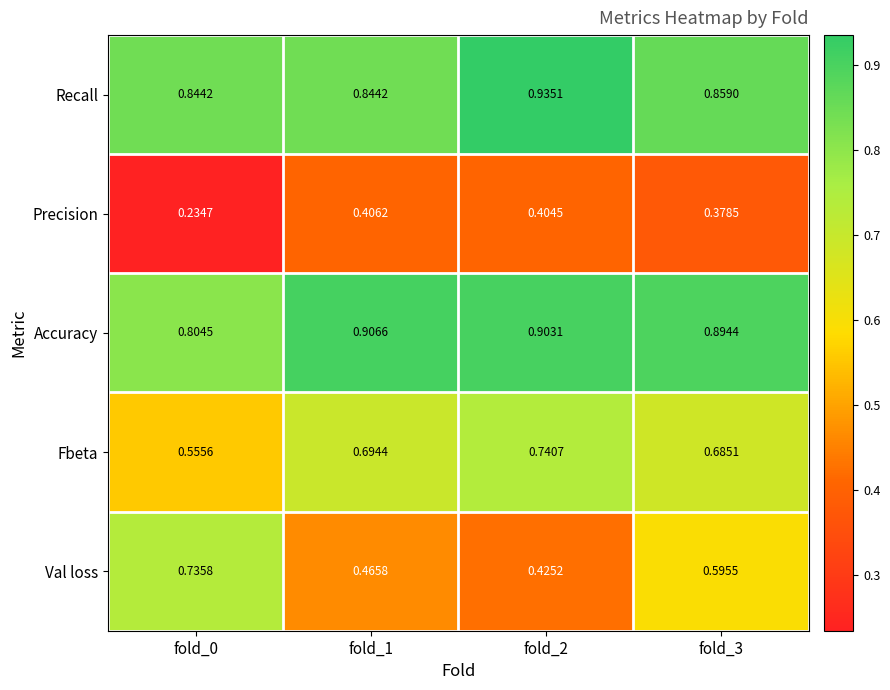

Which series has the largest range (max minus min)?

Val loss